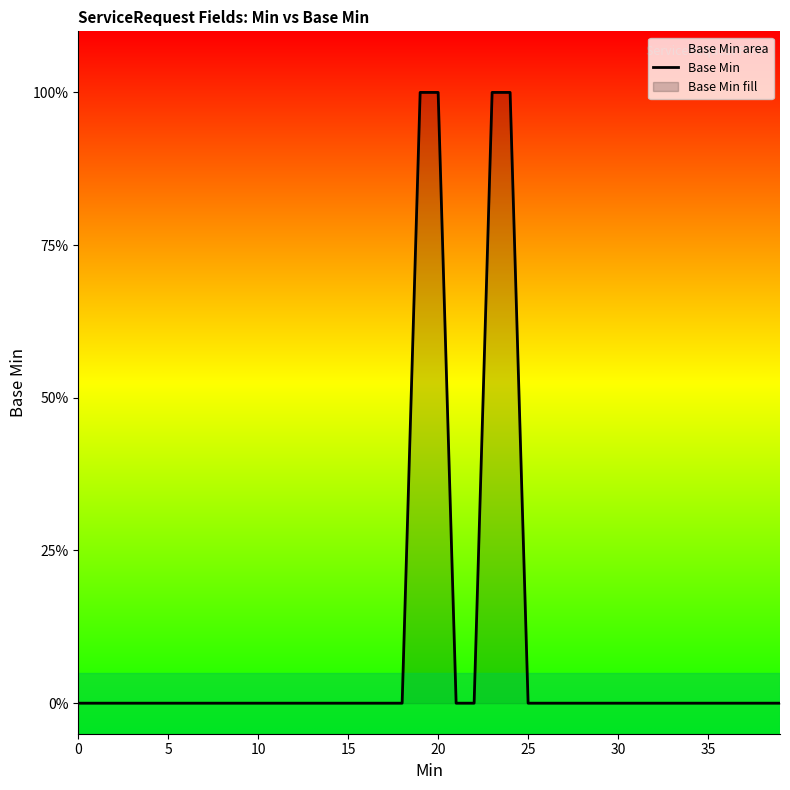

Which label corresponds to the largest value in the chart?

19